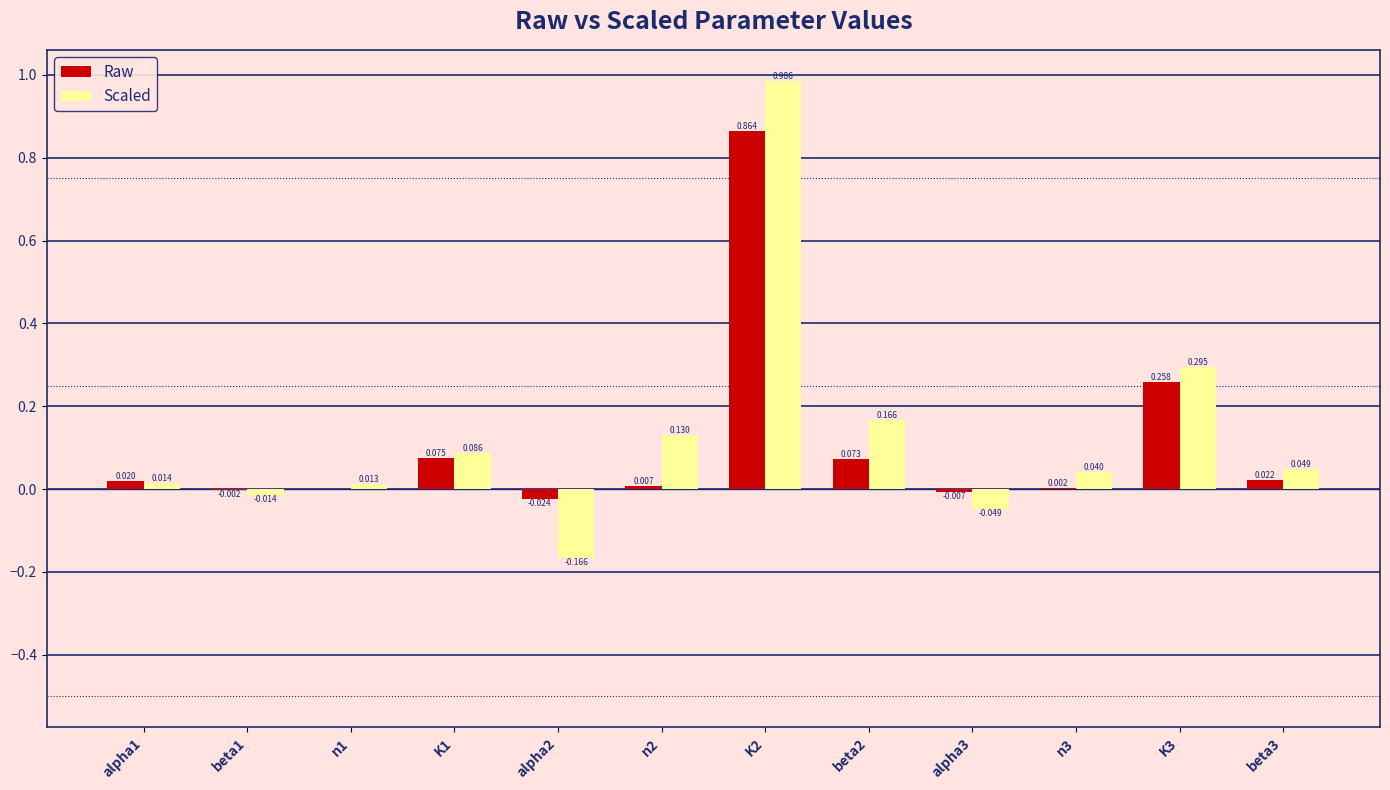

At which category is the sum across all series the highest?

K2